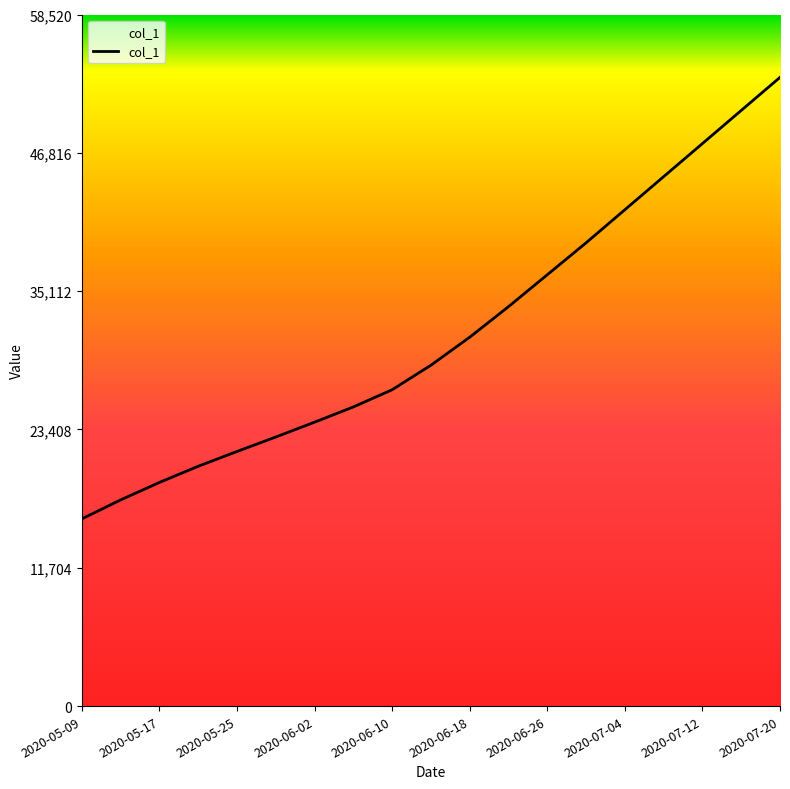

What is the smallest value displayed?

15842.6